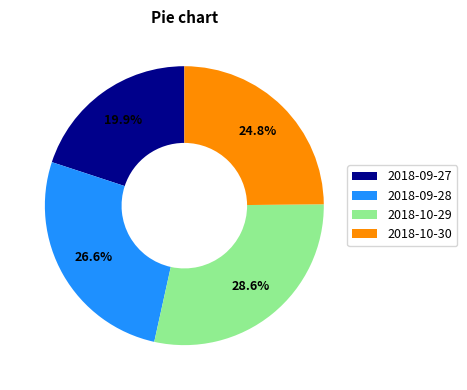

To the nearest percent, what is the difference between the 2018-09-27 and 2018-10-30 slice percentages?

5%